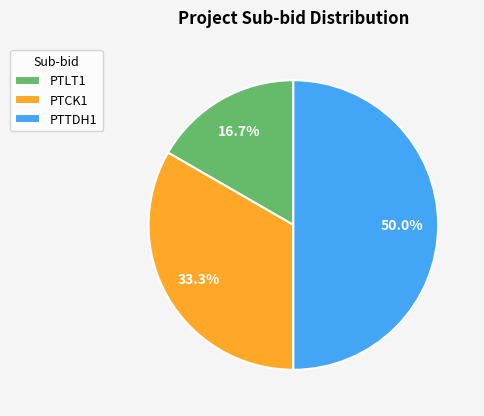

To the nearest percent, what is the difference between the PTTDH1 and PTLT1 slice percentages?

33%